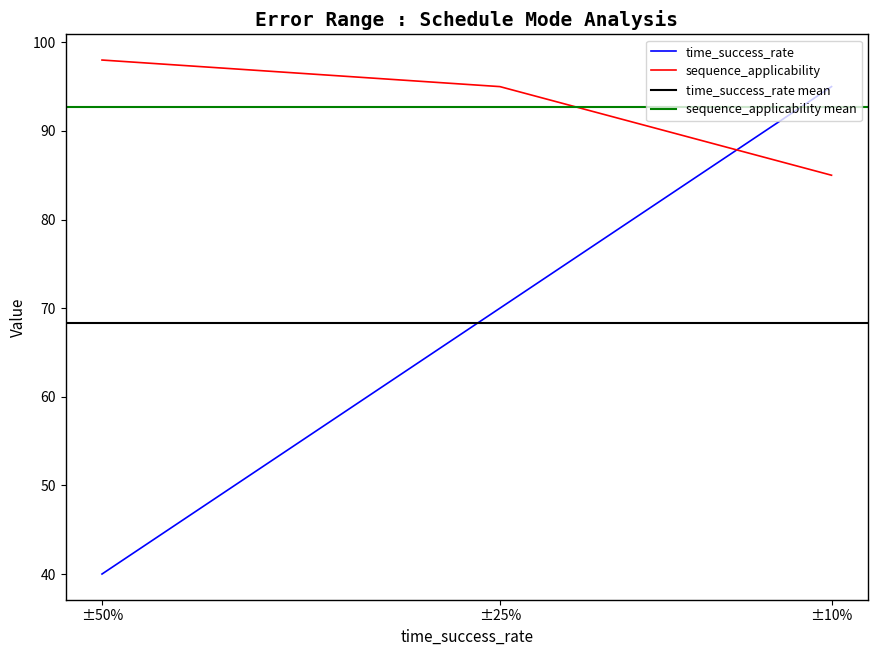

How many values in the time_success_rate series are below 70?

1